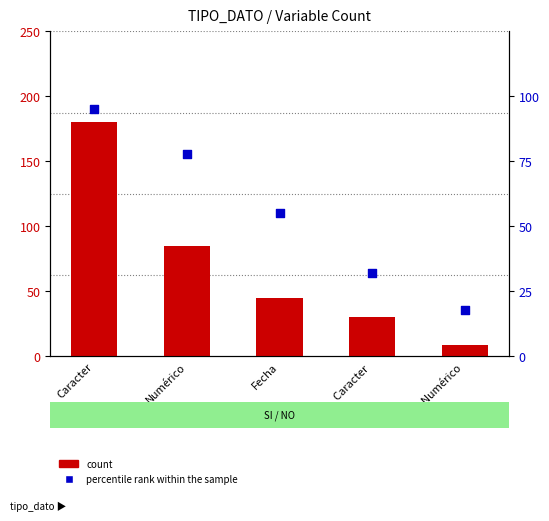

Which series has the largest total across all categories?

count